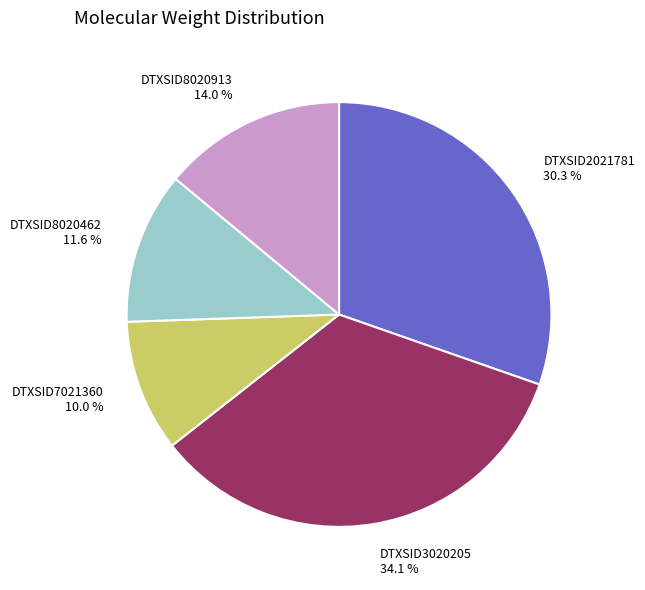

Approximately how many times larger is the value at DTXSID8020462 compared to DTXSID8020913?

0.8